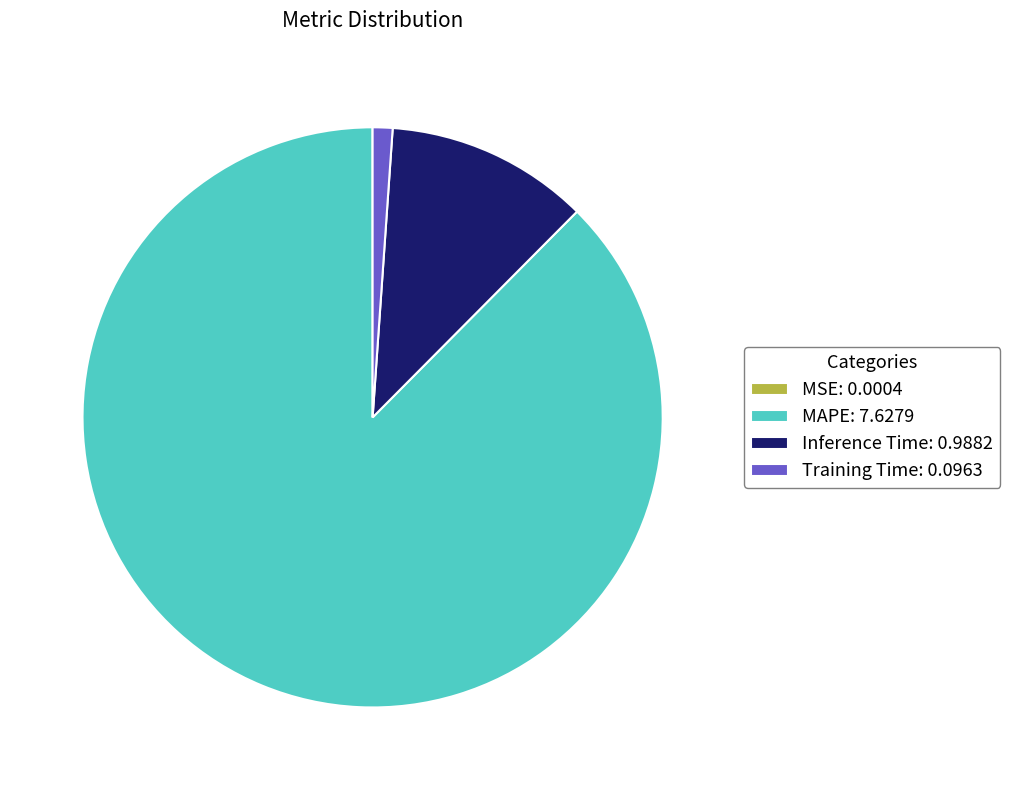

Is it true that Inference Time: 0.9882 is 11% of the pie?

True